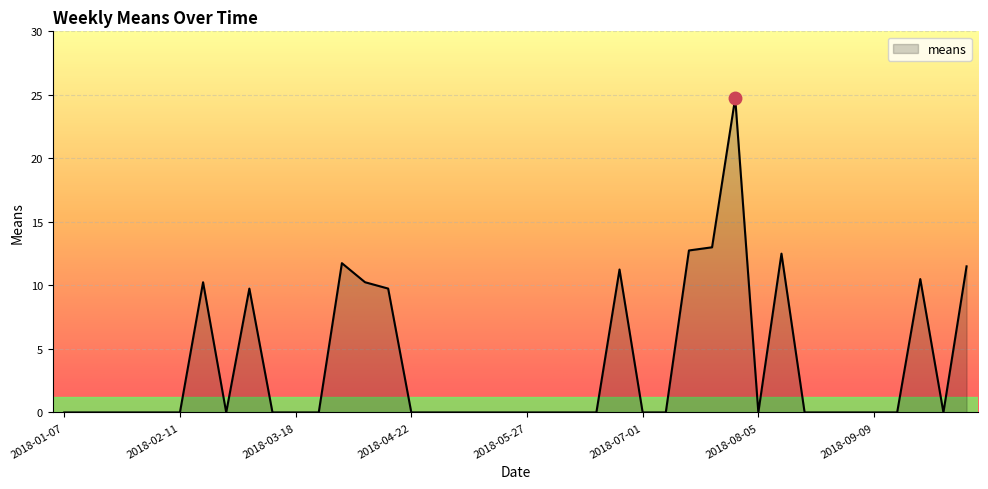

What is the difference between the maximum and minimum values?

24.8